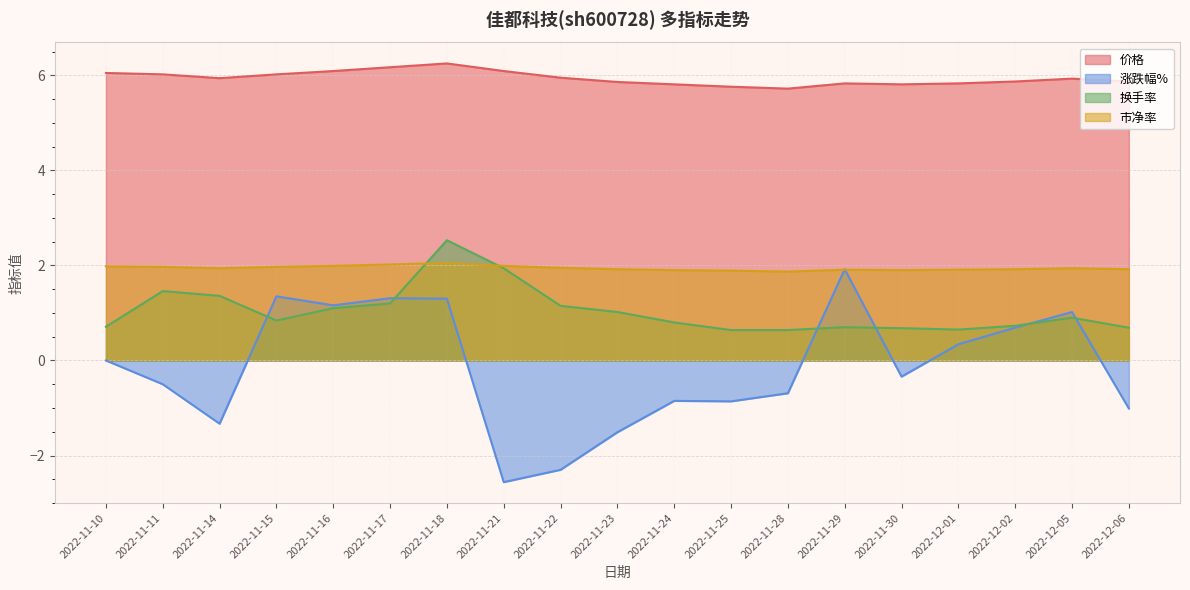

What is the label of the 18th point from the left?

2022-12-05